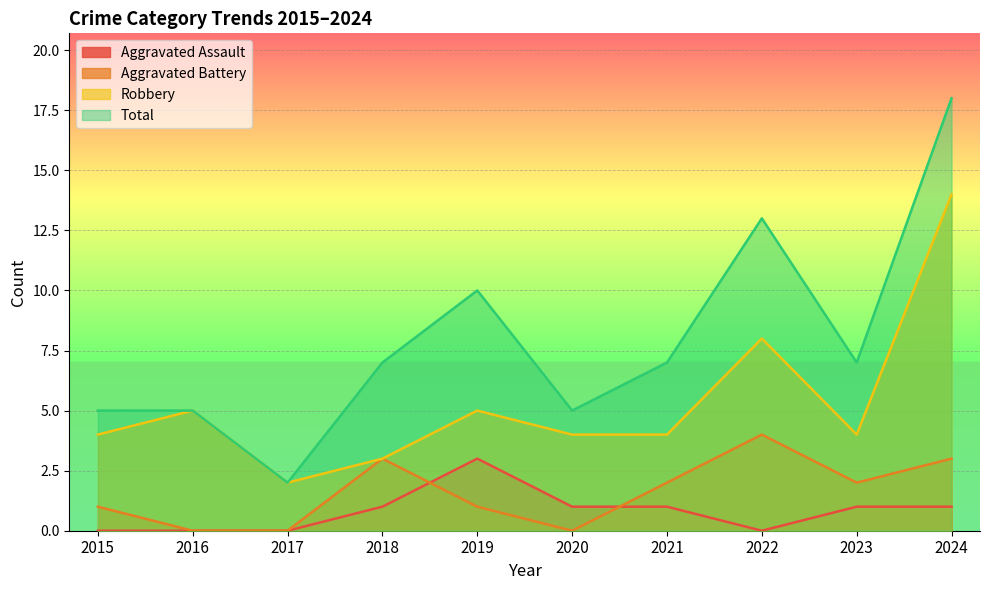

Where is the first local minimum for Aggravated Battery?

2020